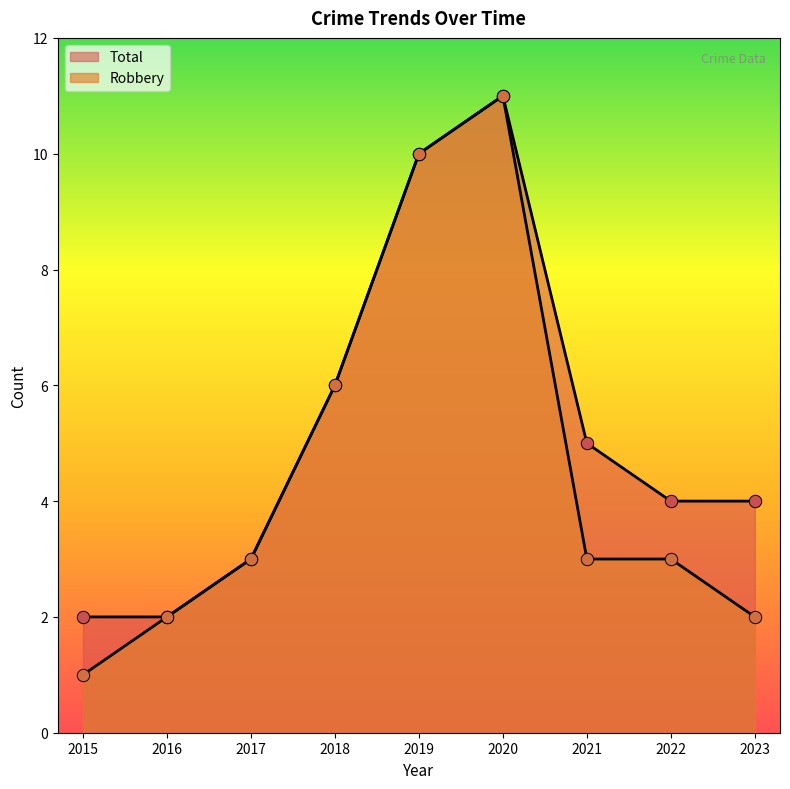

What is the total value across all series at 2021?

8